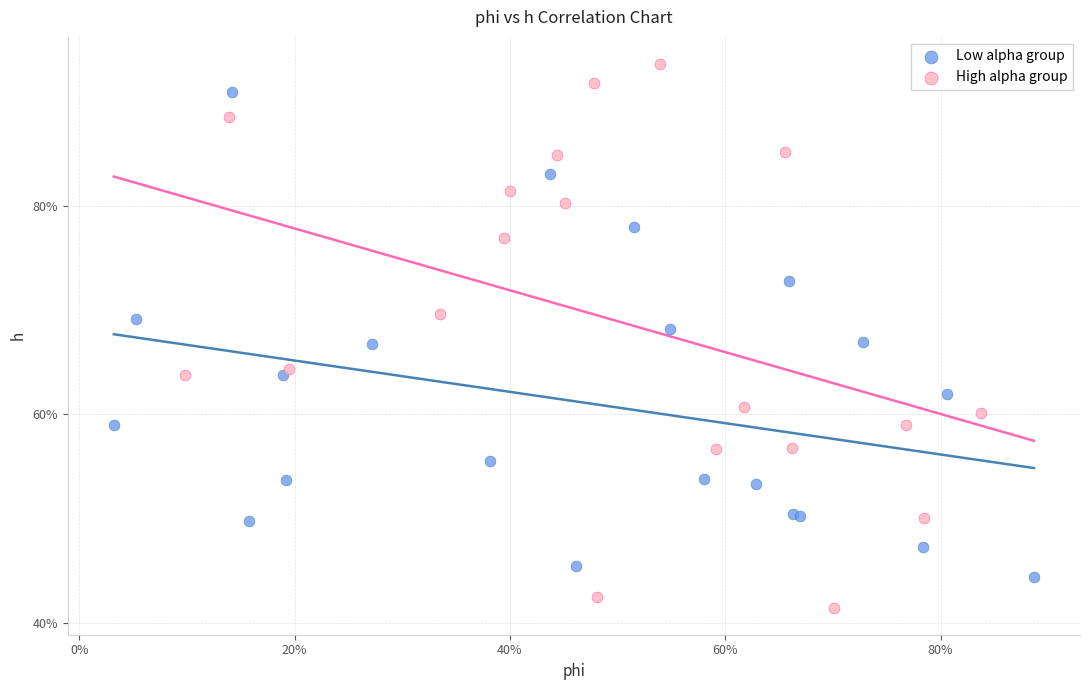

Which series has the widest spread of Y values?

High alpha group